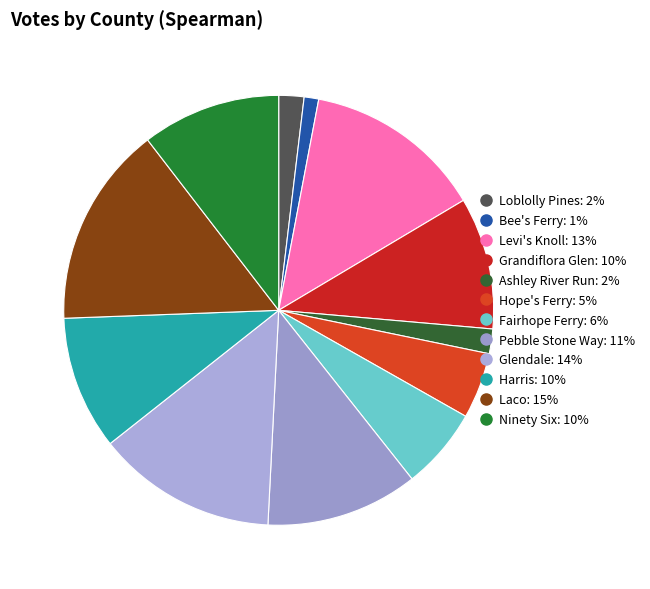

Count the number of slices in the pie.

12